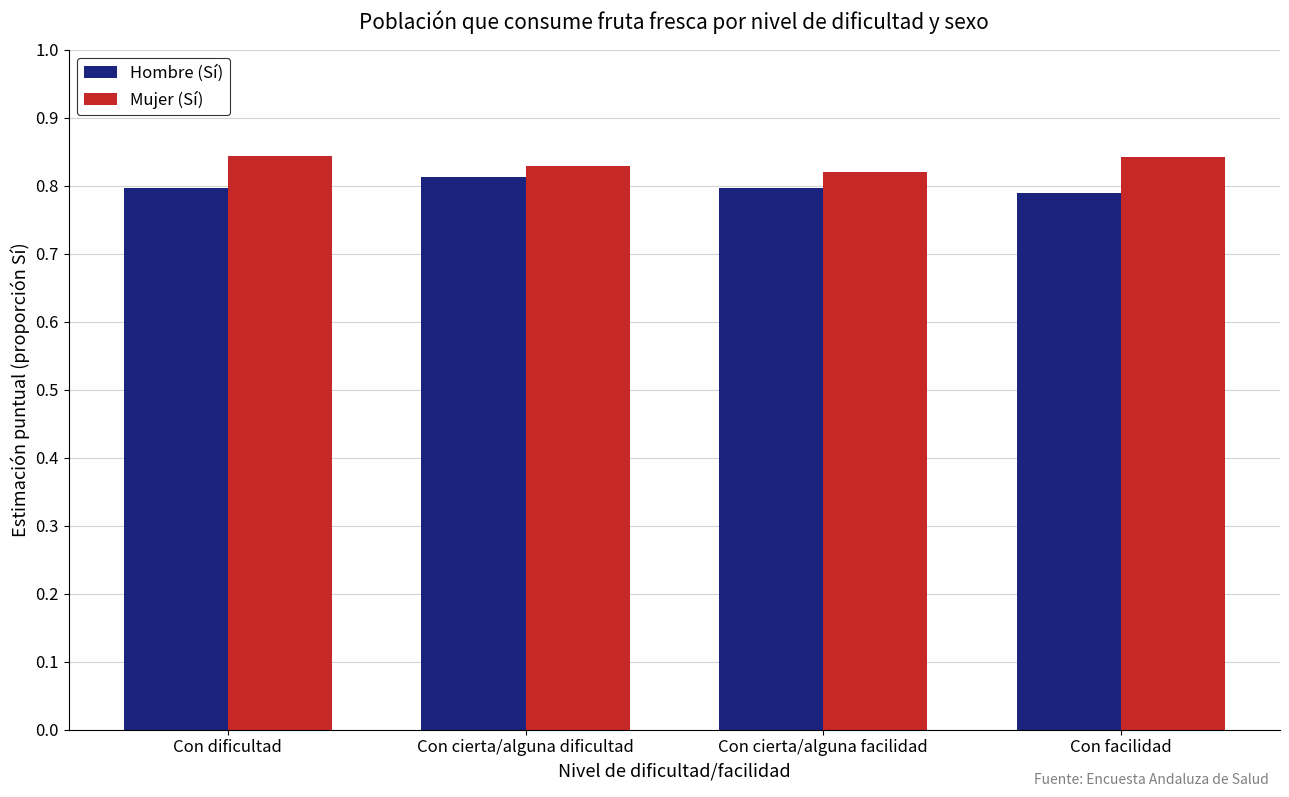

Does the chart contain stacked bars?

No